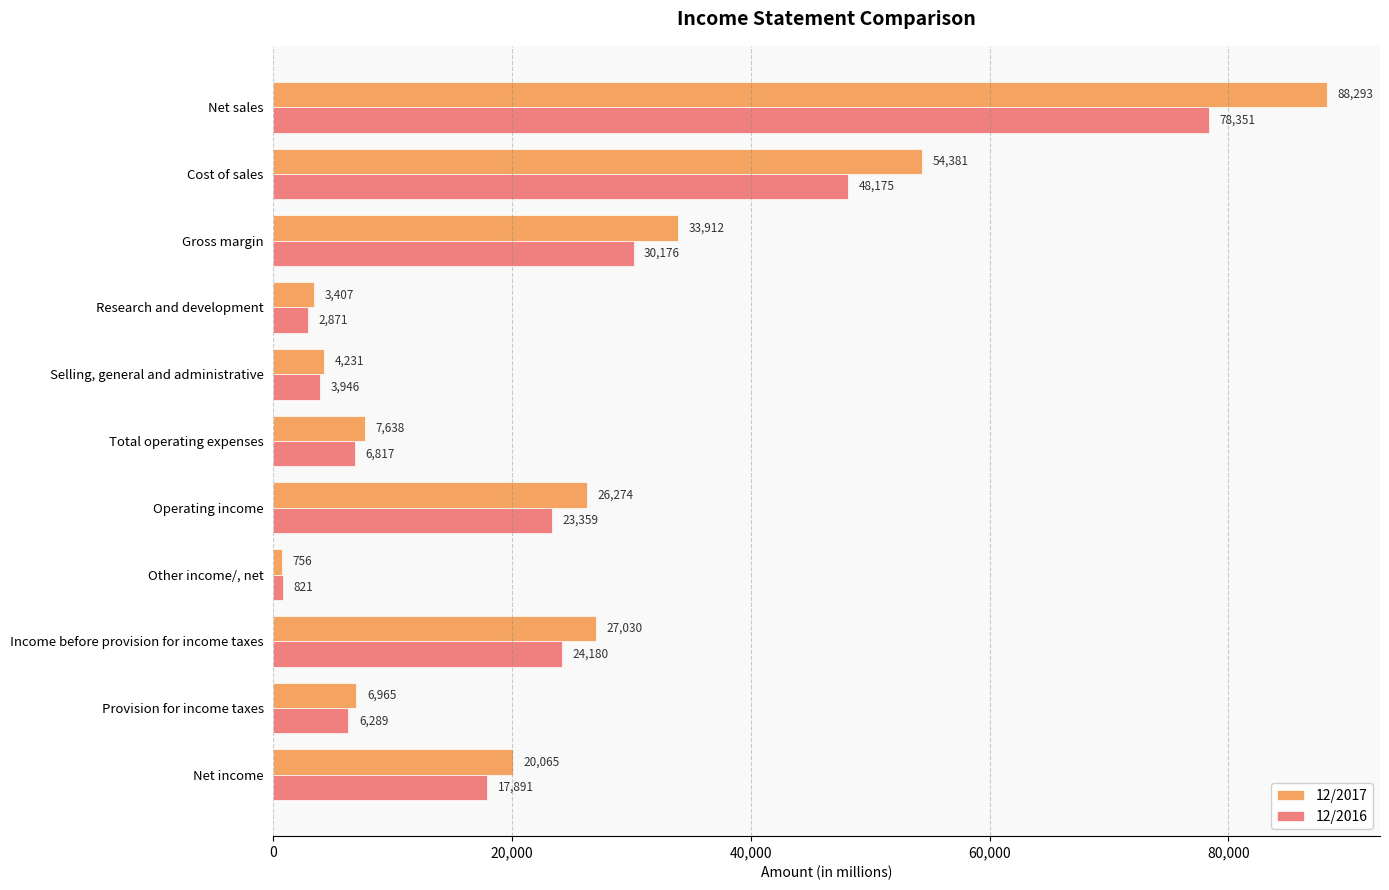

What is the spread (max minus min) of values at Research and development?

536